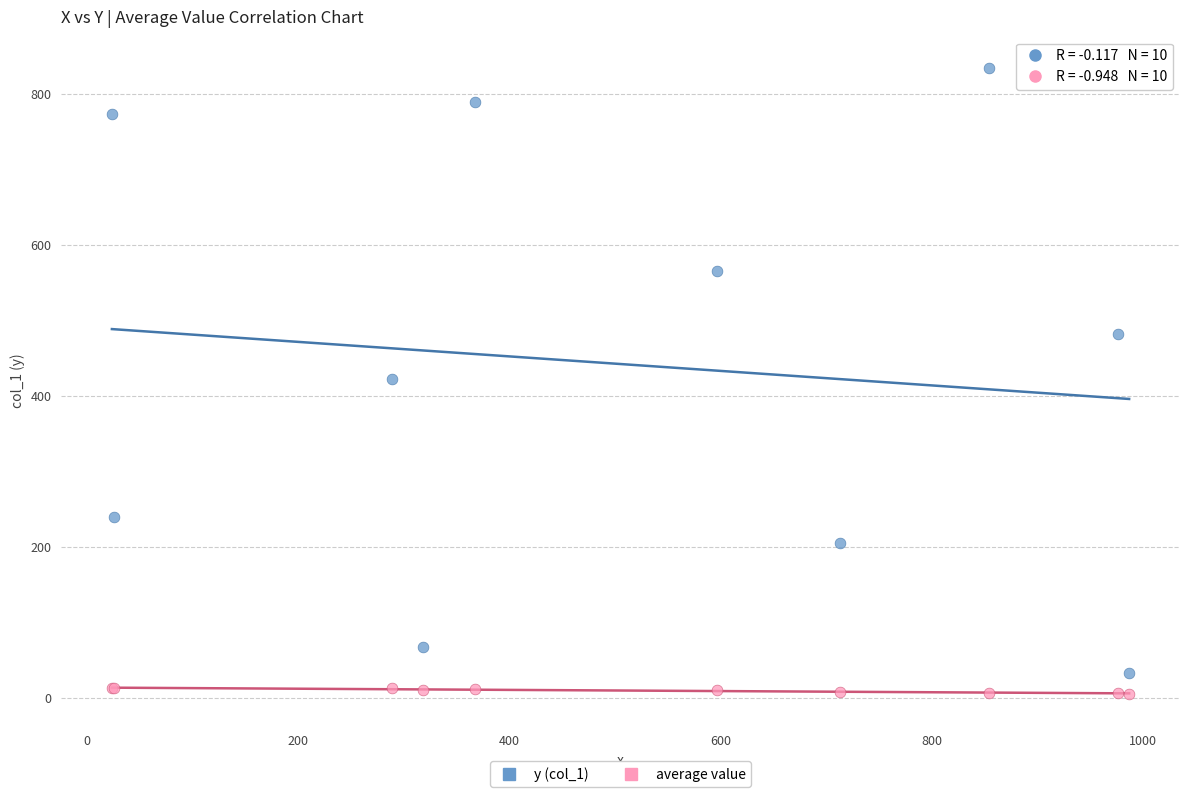

Which series has the largest Y range (max minus min)?

y (col_1)